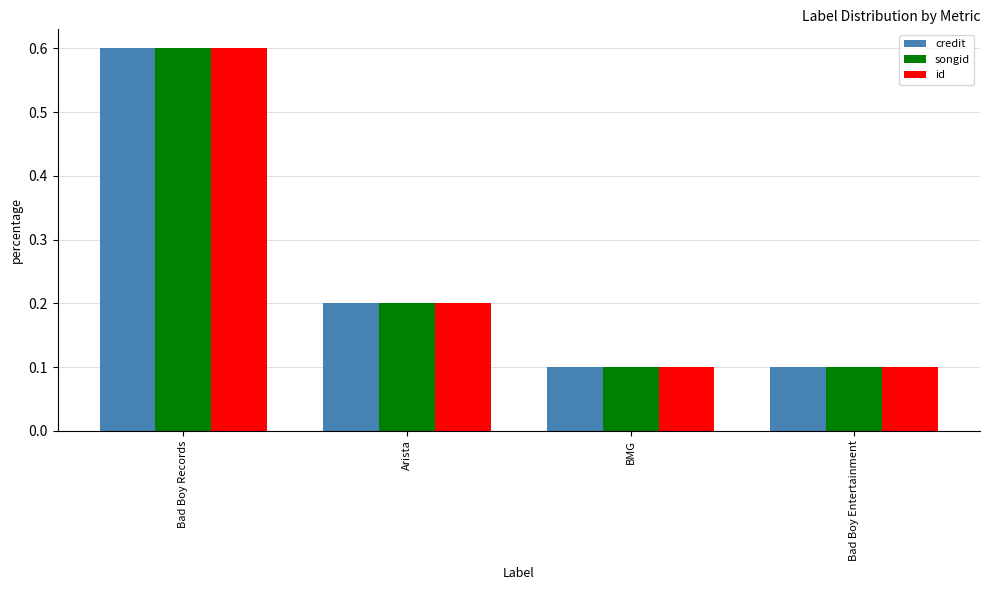

How many id values are between 0 and 1?

4